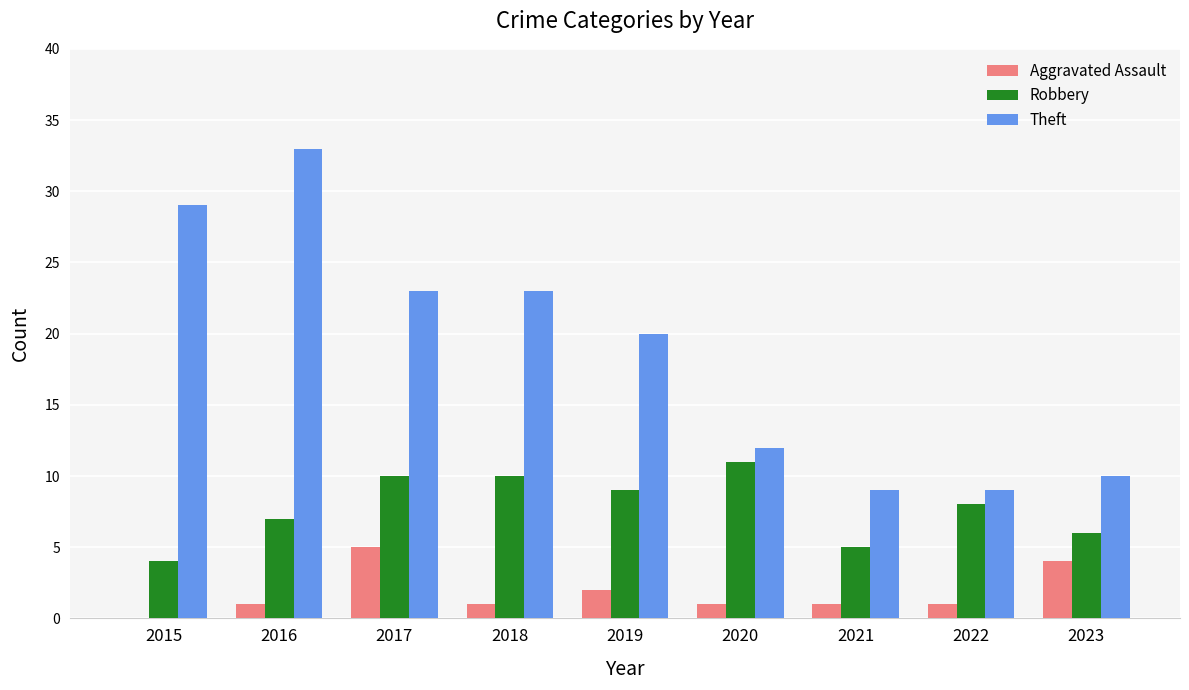

What are all the series names shown in the legend?

Aggravated Assault, Robbery, Theft